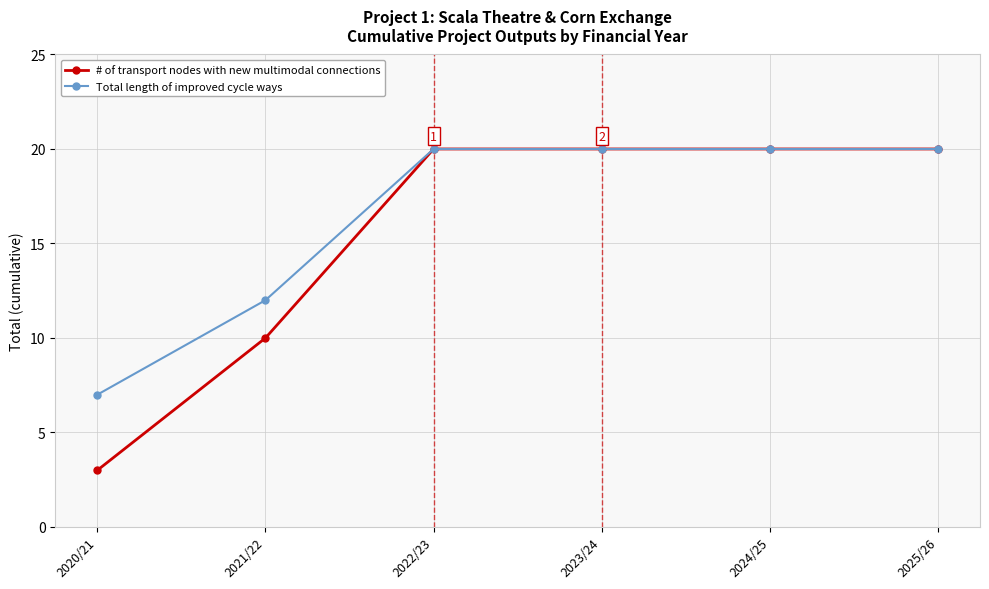

Which category has the lowest value in the Total length of improved cycle ways series?

2020/21